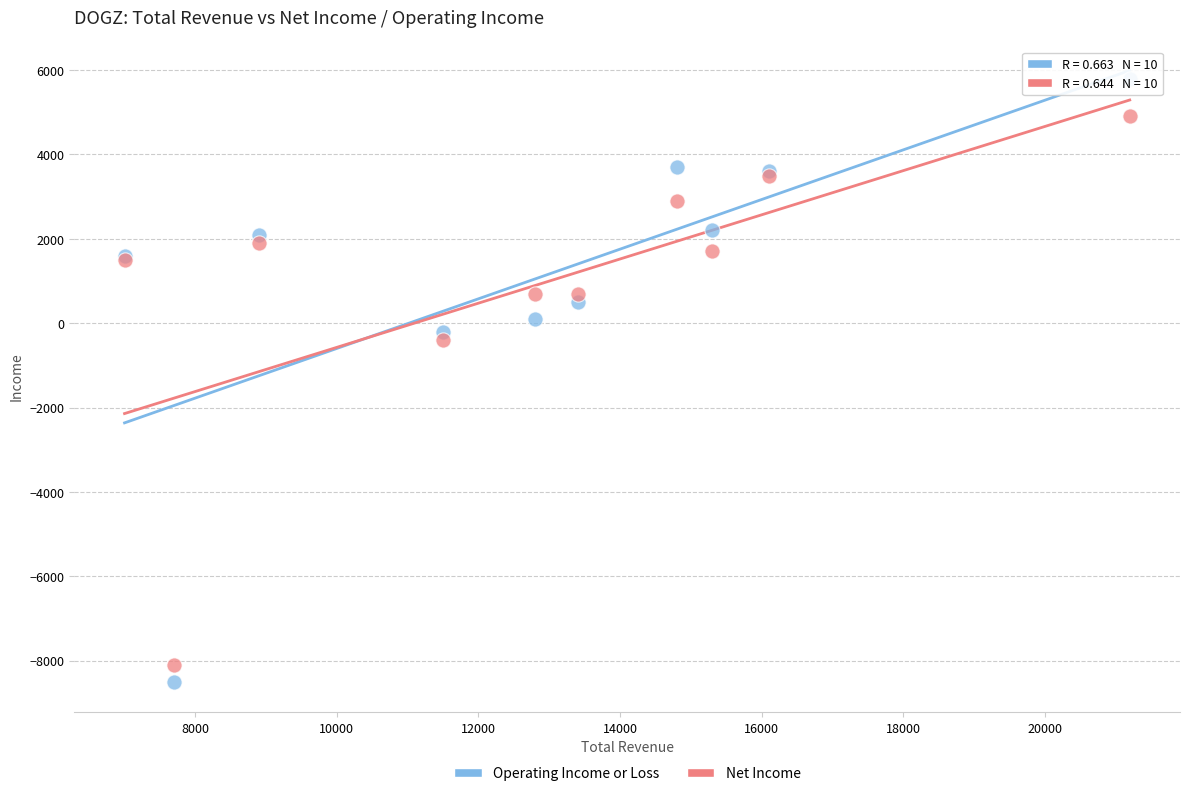

Which series has the largest Y range (max minus min)?

Operating Income or Loss